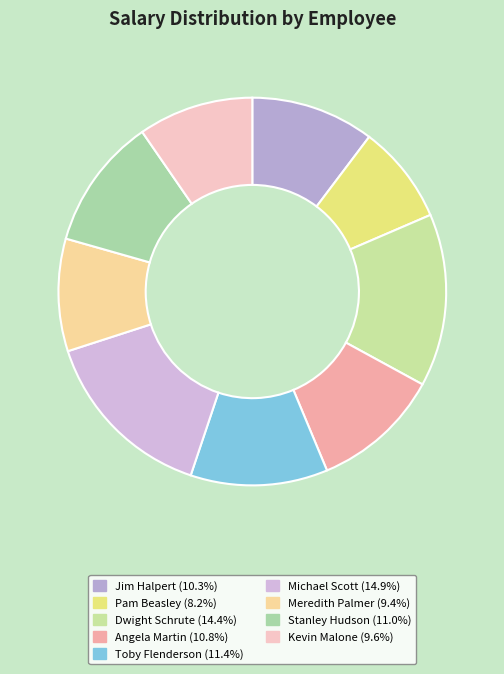

Which has a higher value, Jim Halpert or Dwight Schrute?

Dwight Schrute